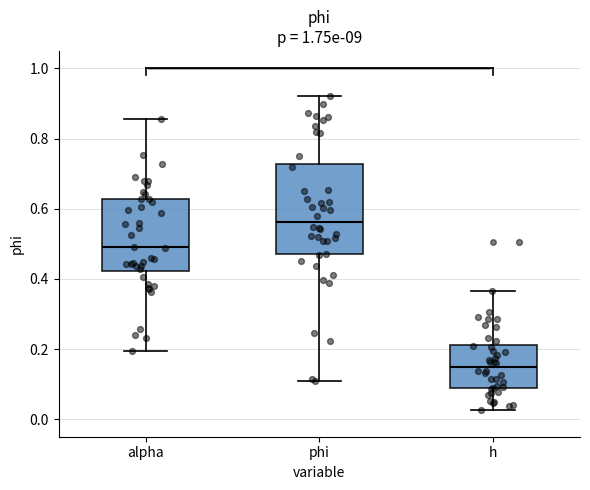

Comparing the boxes themselves (not the whiskers), which one is the tallest?

phi